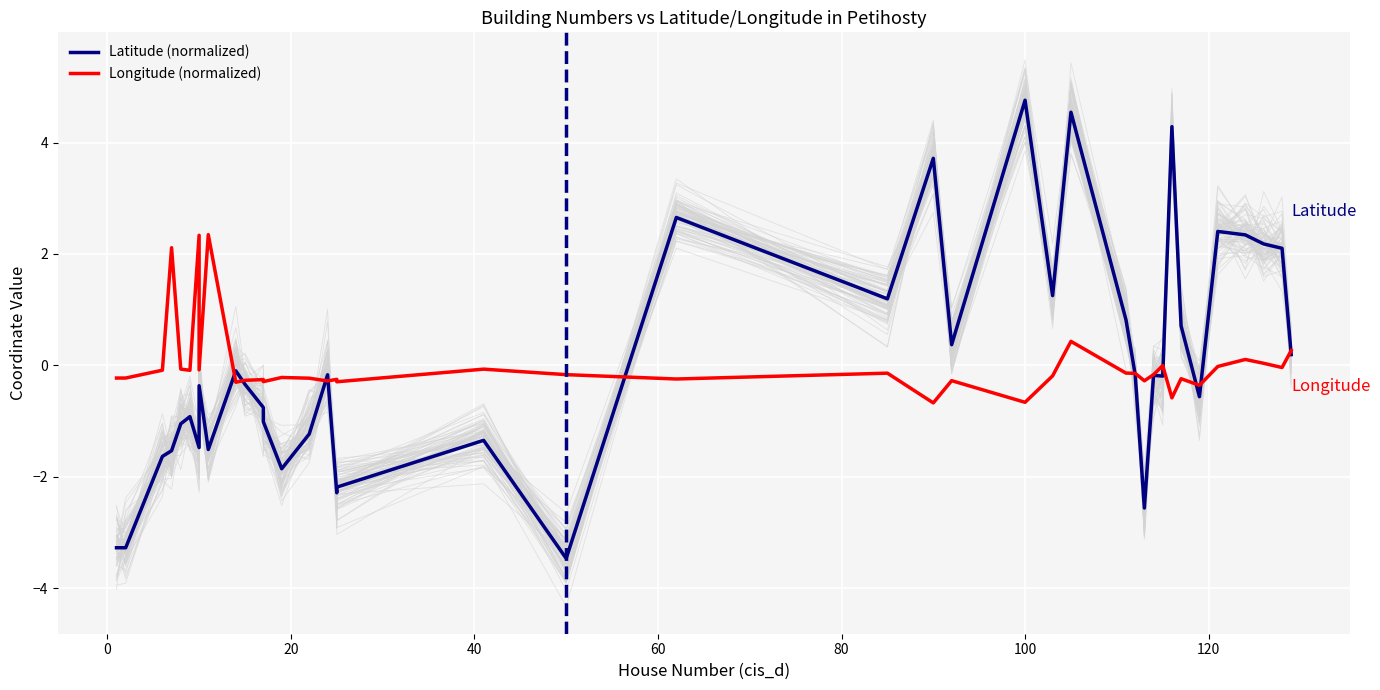

Reading left to right, extract all data points from this chart.

Latitude (normalized): -3.3	-3.3	-1.6	-1.5	-1.1	-0.9	-1.5	-0.4	-1.5	-0.1	-0.3	-0.8	-1.0	-1.9	-1.2	-0.2	-2.3	-2.2	-1.3	-3.5	2.7	1.2	3.7	0.4	4.8	1.3	4.5	0.8	-0.2	-2.6	-0.2	-0.2	4.3	0.7	-0.6	2.4	2.3	2.2	2.1	0.2
Longitude (normalized): -0.2	-0.2	-0.1	2.1	-0.1	-0.1	2.3	-0.1	2.3	-0.3	-0.3	-0.3	-0.3	-0.2	-0.2	-0.3	-0.3	-0.3	-0.1	-0.2	-0.2	-0.1	-0.7	-0.3	-0.7	-0.2	0.4	-0.1	-0.1	-0.3	-0.2	-0.0	-0.6	-0.2	-0.4	-0.0	0.1	0.0	-0.0	0.3